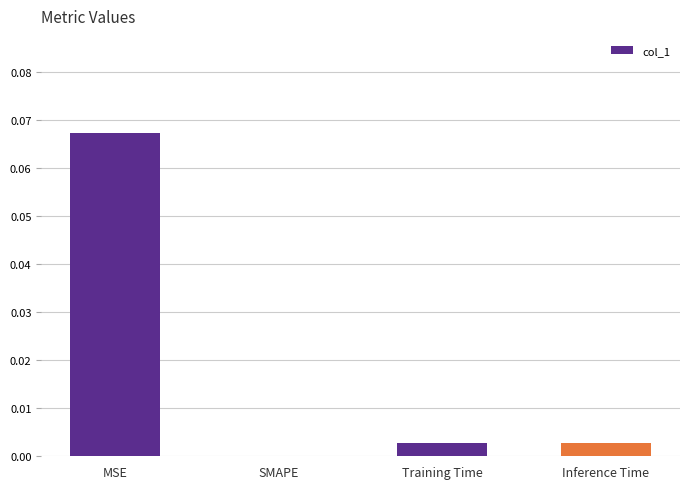

At which label is the value closest to 0?

SMAPE